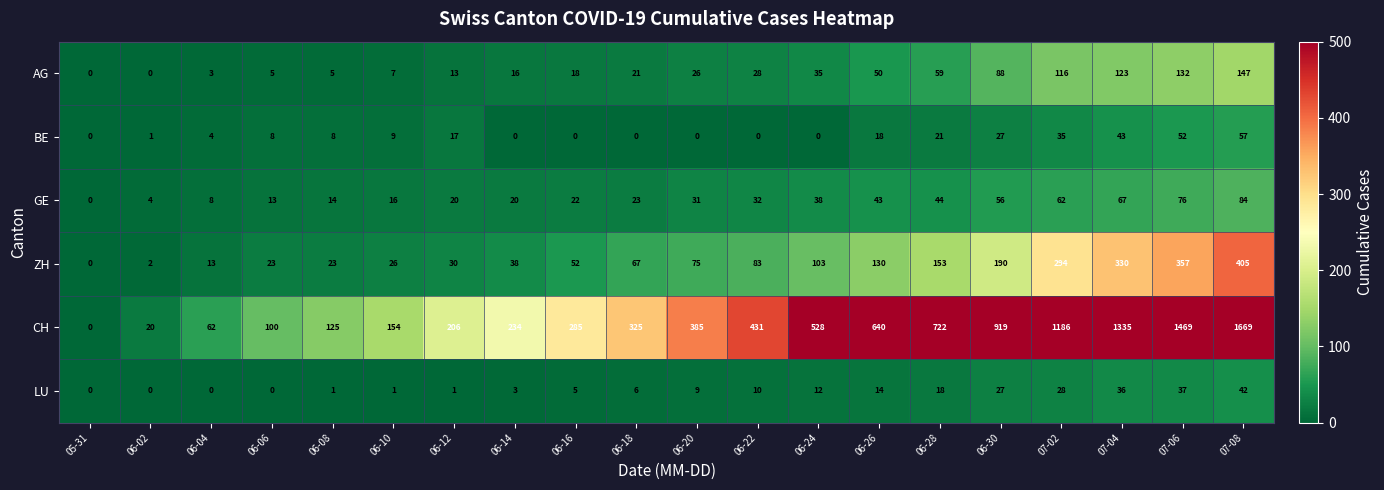

Which series has the widest spread of values?

CH